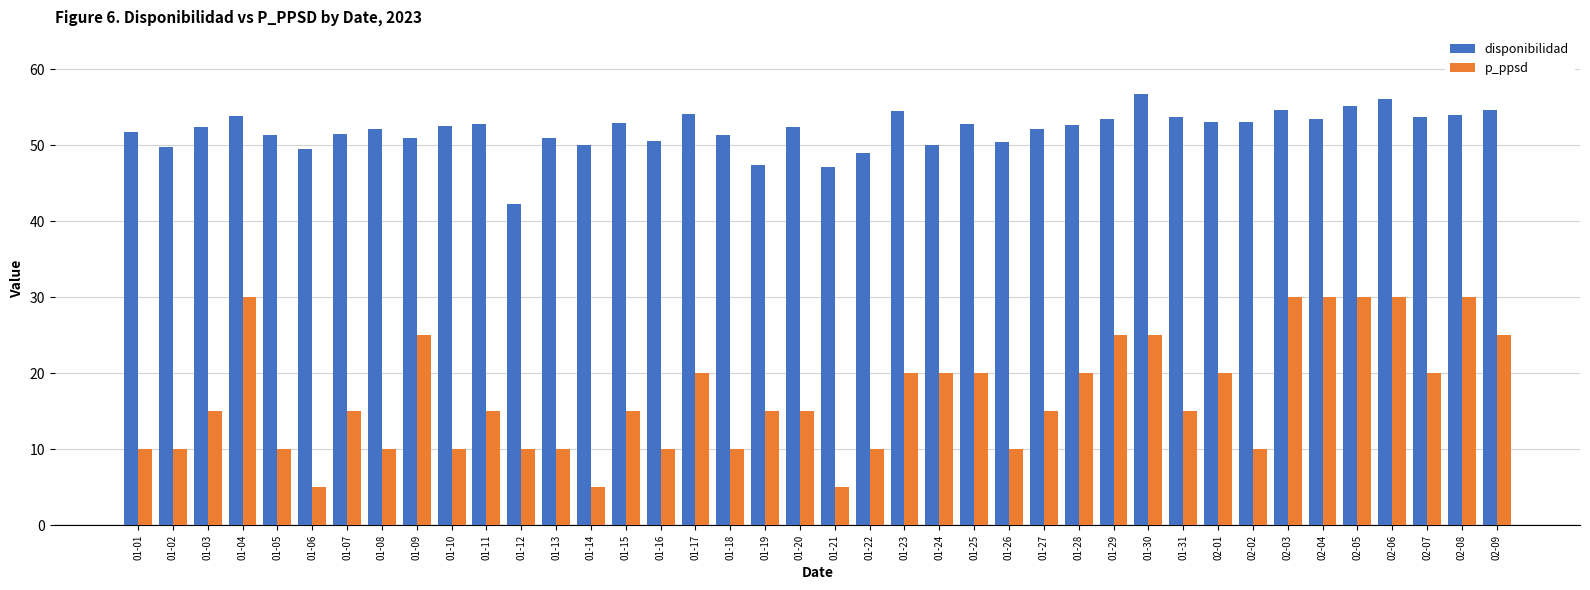

Which series has the largest total across all categories?

disponibilidad